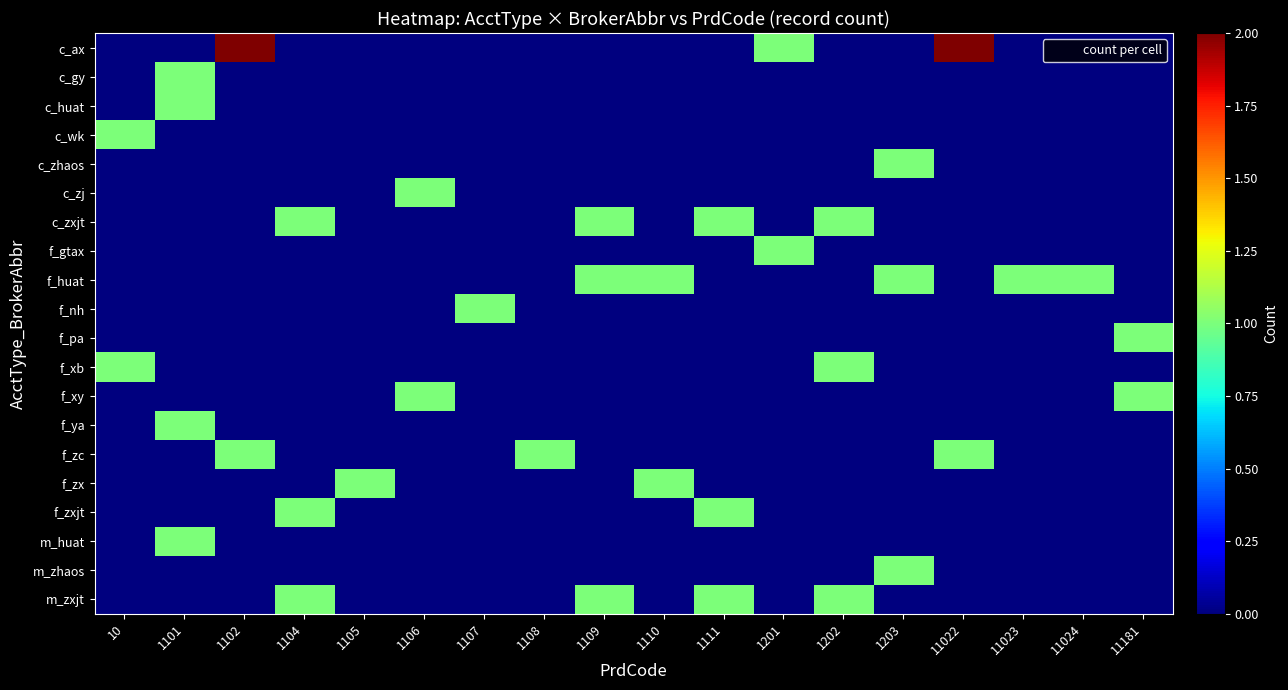

Count the number of data series in this chart.

20